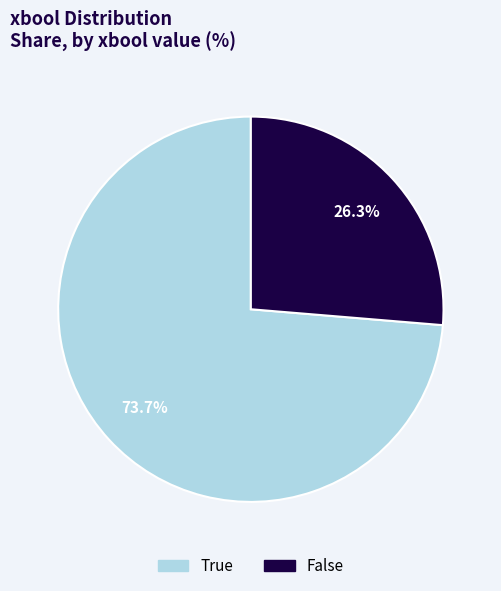

Which slice is the smallest?

False